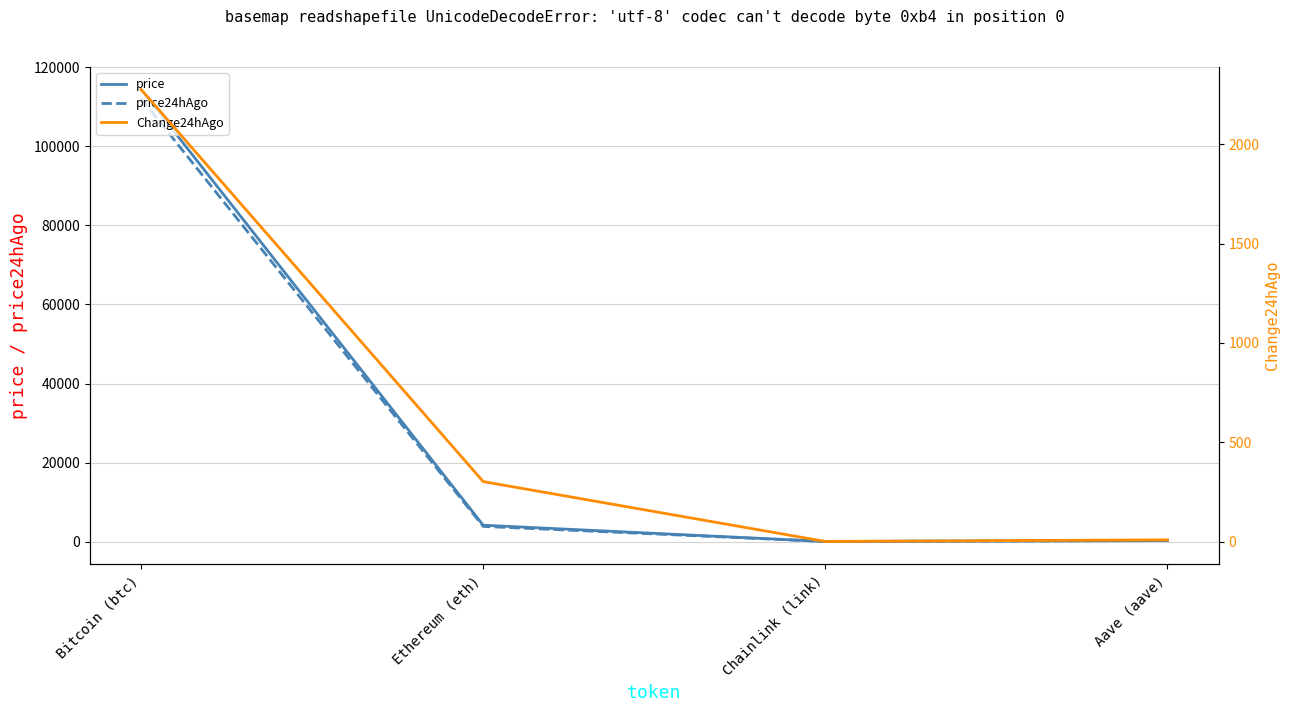

Between Aave (aave) and Bitcoin (btc), which is larger?

Bitcoin (btc)